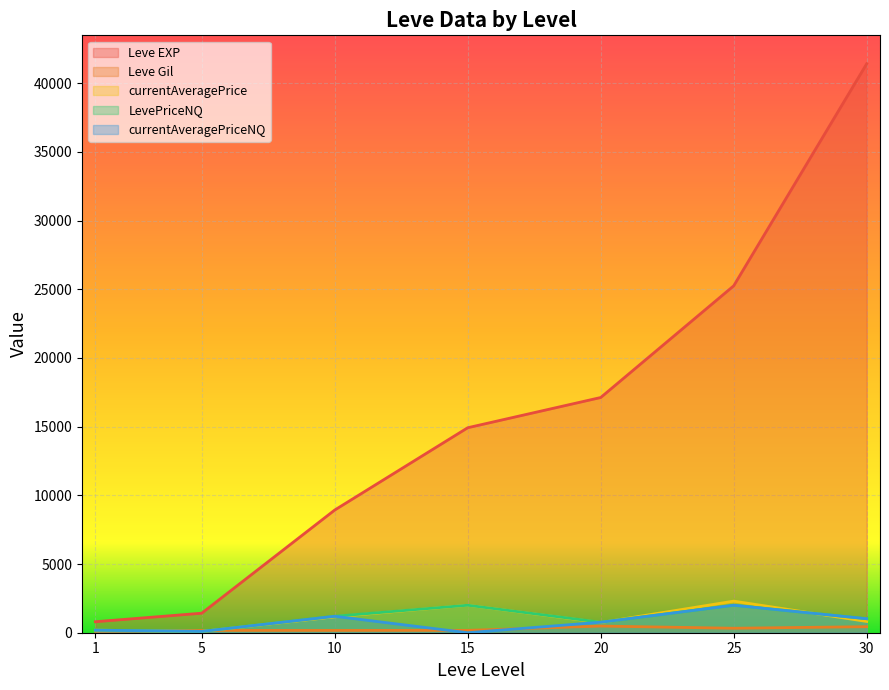

List the series in order of their peak value, highest first.

Leve EXP, currentAveragePrice, LevePriceNQ, currentAveragePriceNQ, Leve Gil